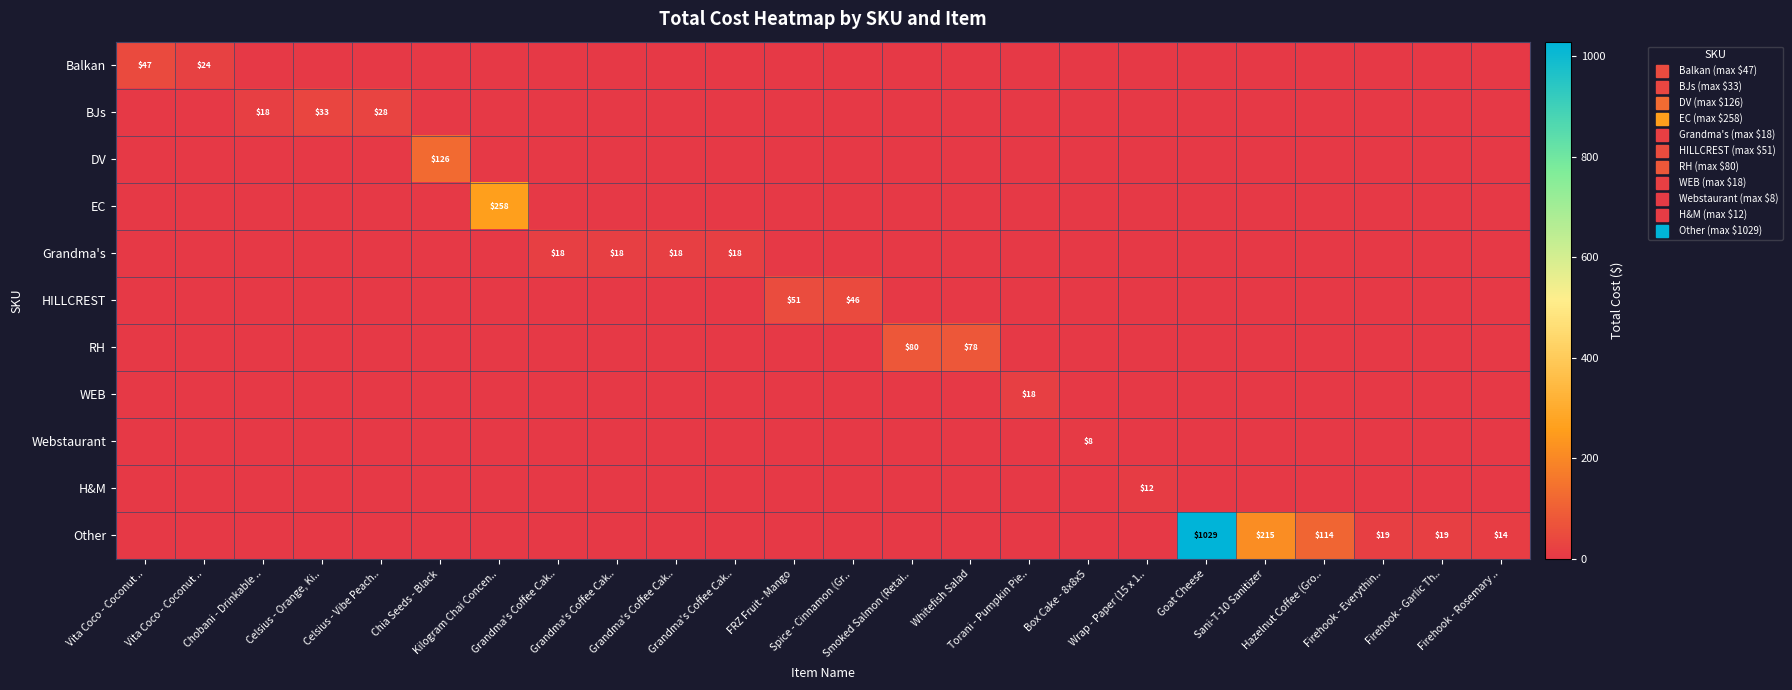

What is the average value of the H&M series?

0.5